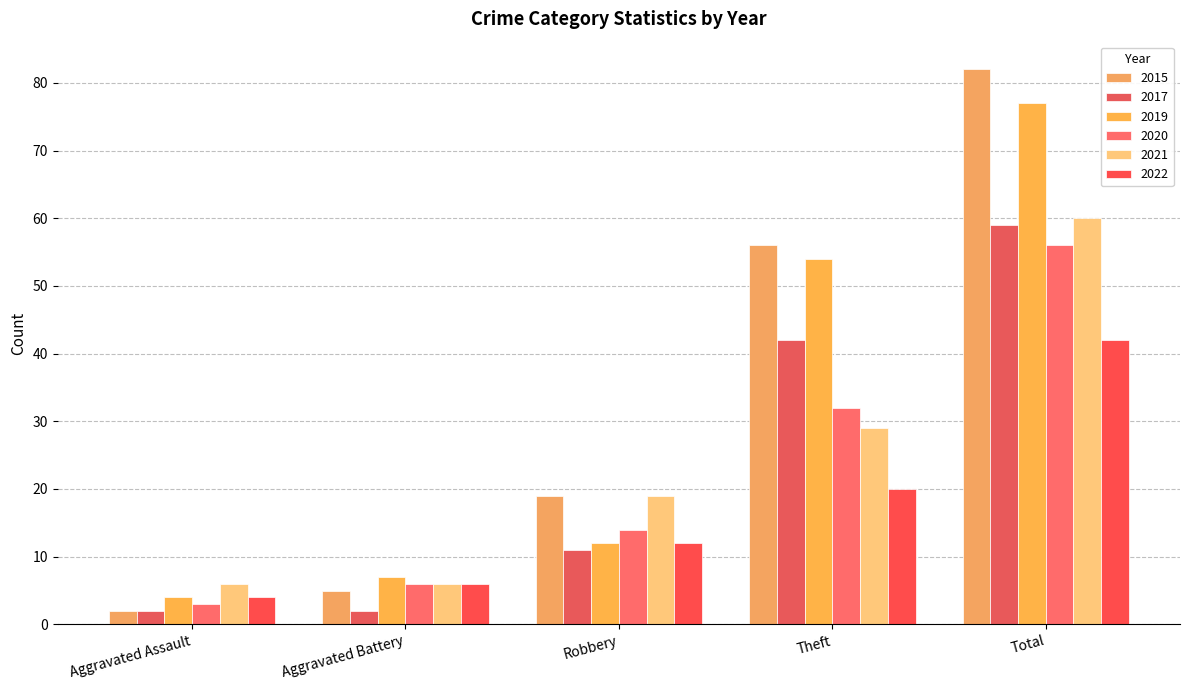

What is the difference between the highest and lowest values at Aggravated Battery?

5